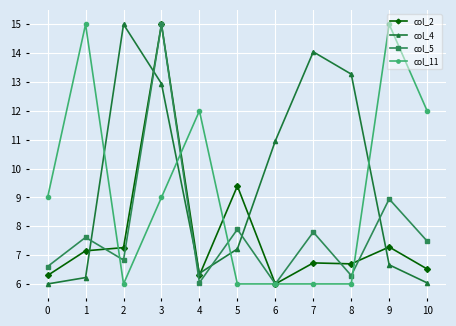

Rank the series at 0 from lowest to highest value.

col_4, col_2, col_5, col_11